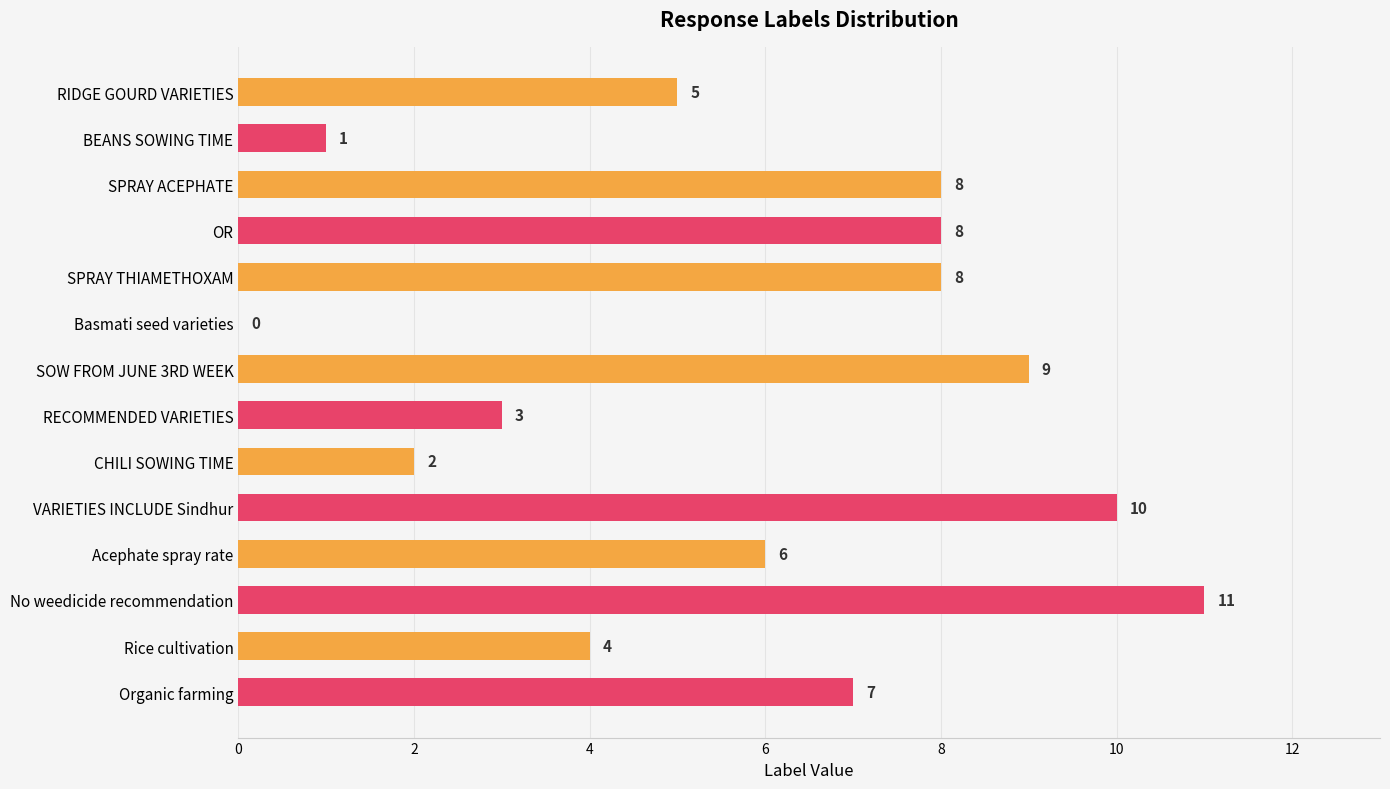

How many series are shown in this chart?

1